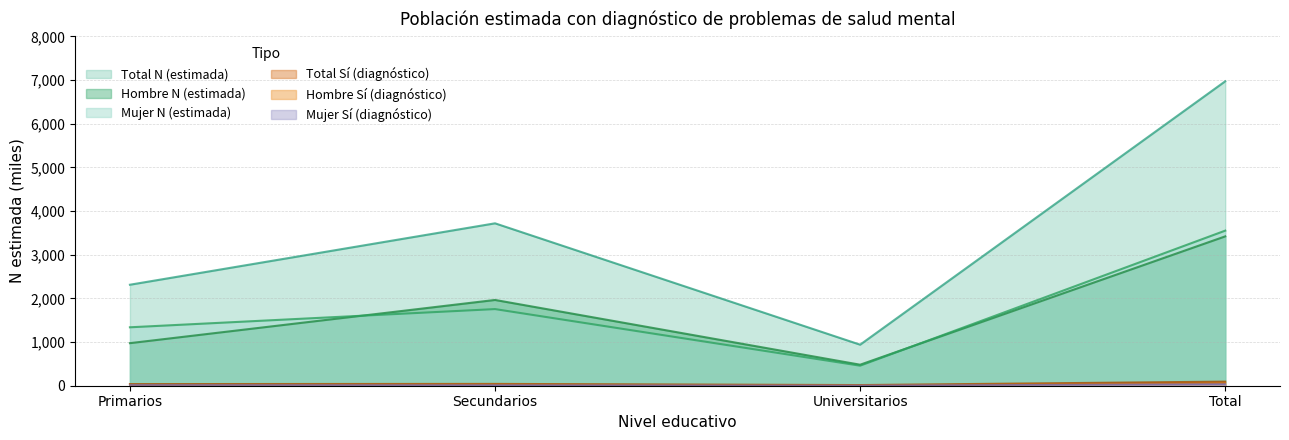

Rank the categories by Total N (estimada) value from lowest to highest.

Universitarios, Primarios, Secundarios, Total